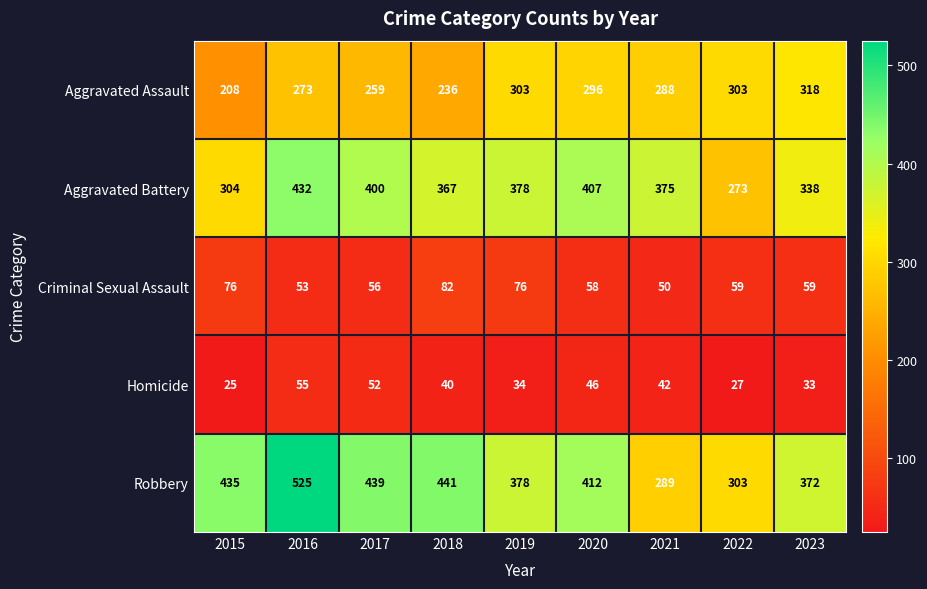

Count the number of data series in this chart.

5